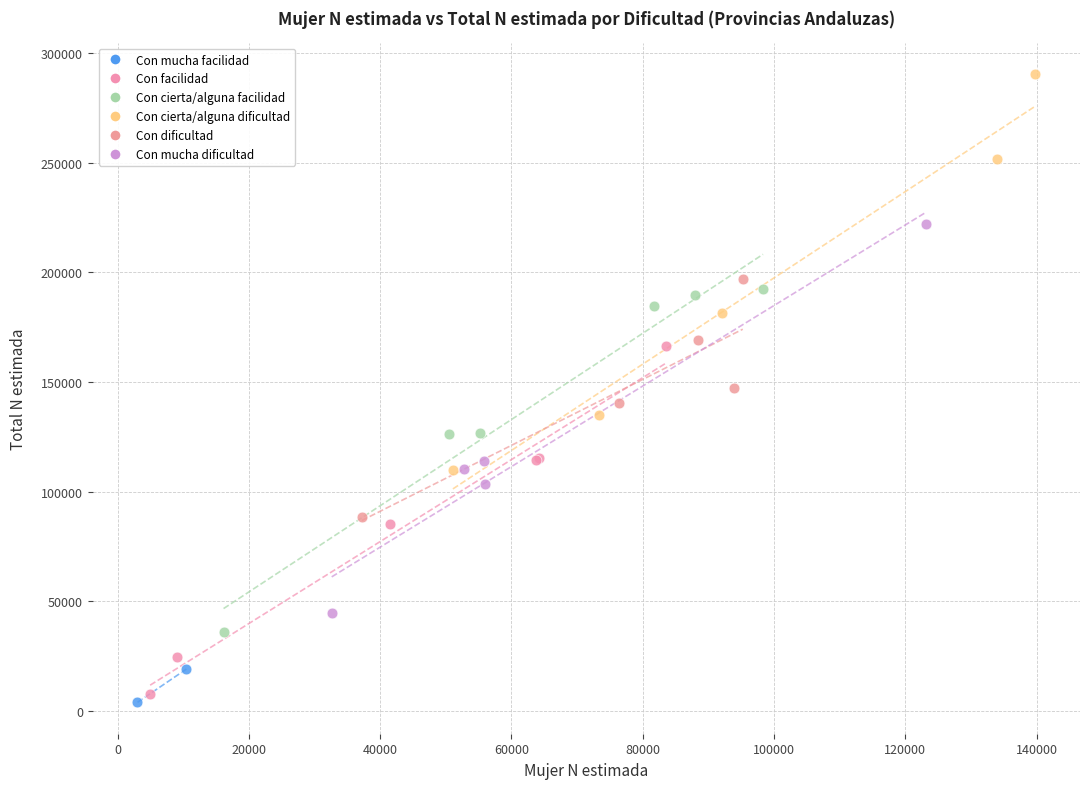

What are all the series names shown in the legend?

Con mucha facilidad, Con facilidad, Con cierta/alguna facilidad, Con cierta/alguna dificultad, Con dificultad, Con mucha dificultad